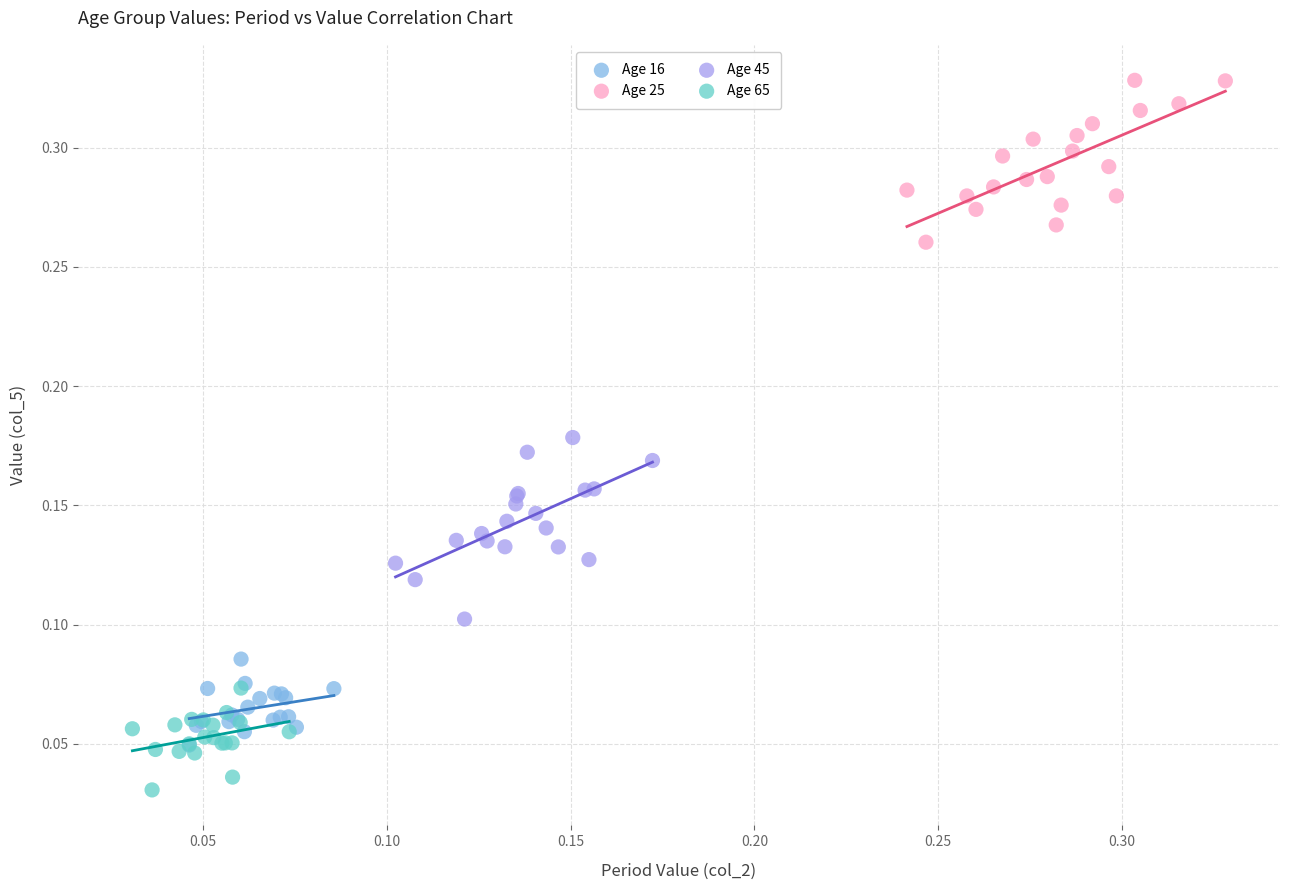

Which series reaches the minimum Y coordinate?

Age 65